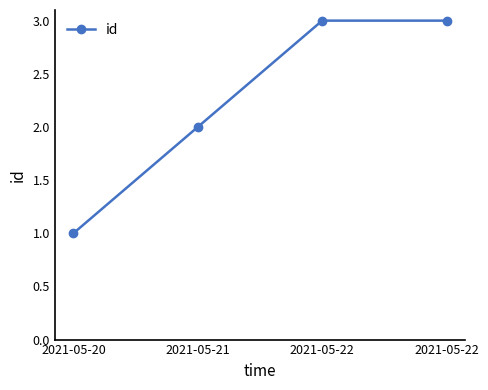

What is the average value?

2